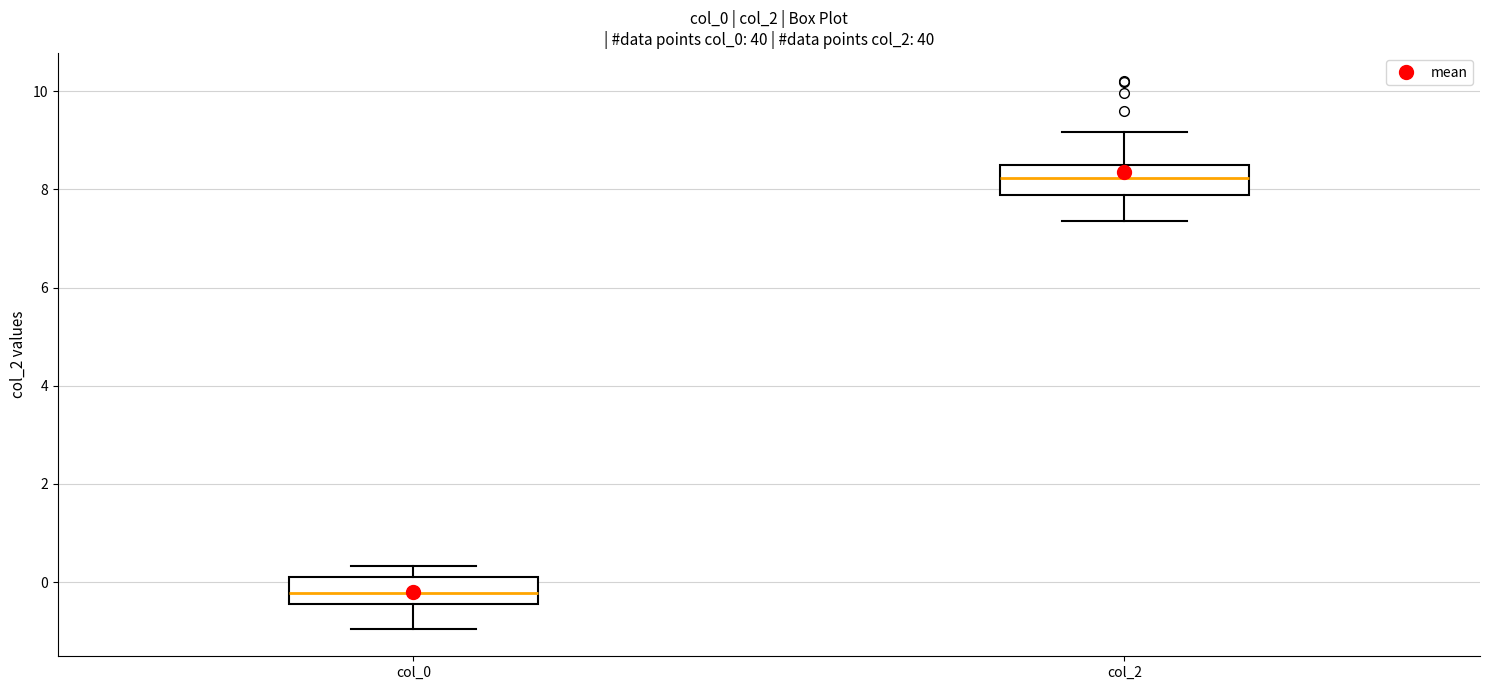

Reading left to right, transcribe this box plot: for each box, give where its median line is, the range the box spans, and where its two whiskers end, as read against the y-axis. The values are not printed on the chart, so give them approximately, as read against the axis.

col_0: median -0.2, box -0.4 to 0.2, whiskers -1.0 to 0.4
col_2: median 8.2, box 7.8 to 8.4, whiskers 7.4 to 9.2